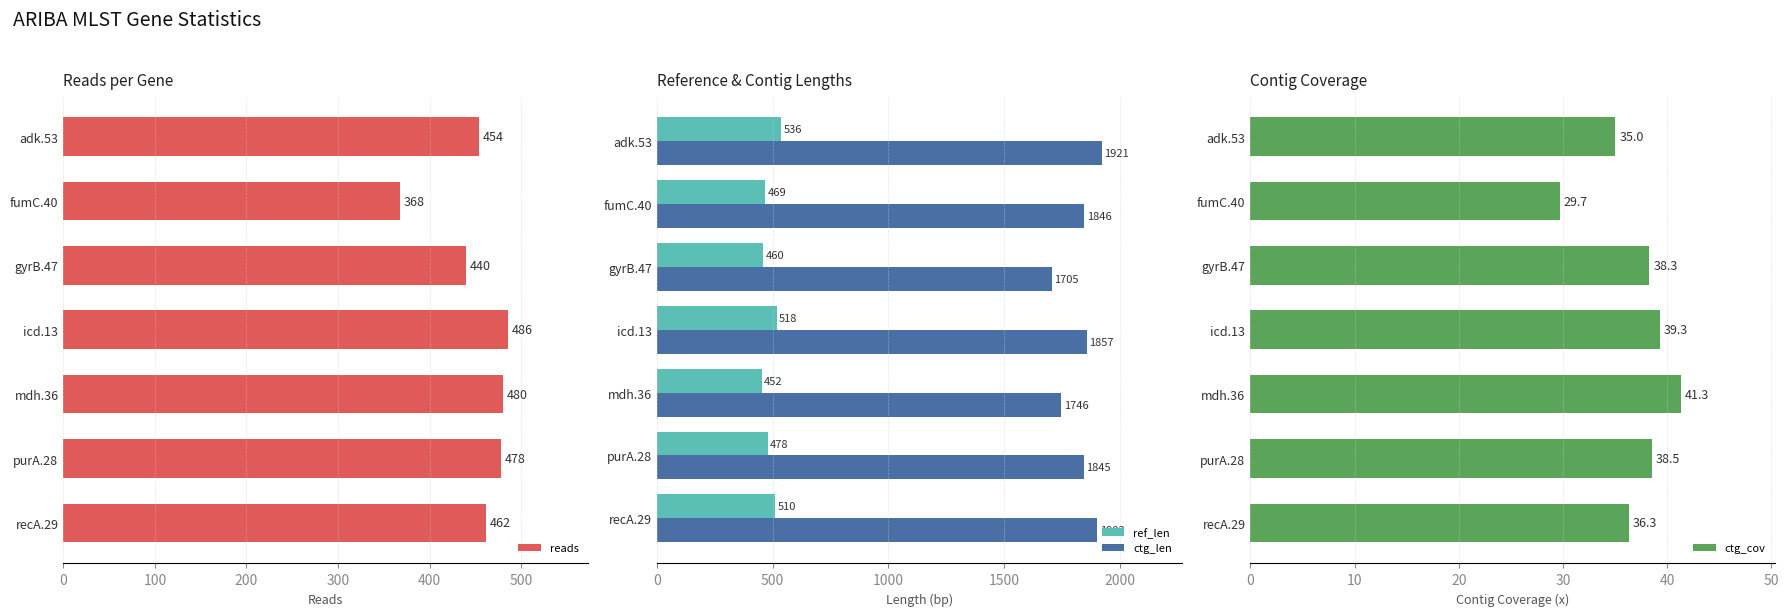

At which label does ref_len reach its peak?

adk.53